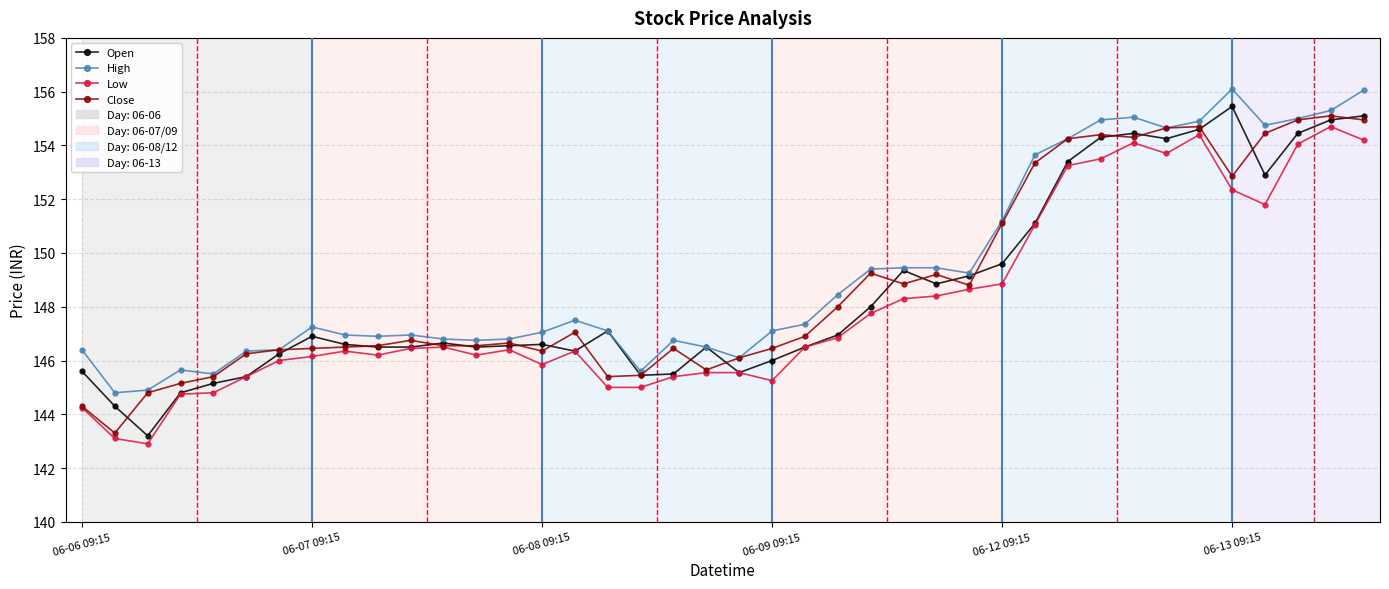

How many data points does each series have?

40